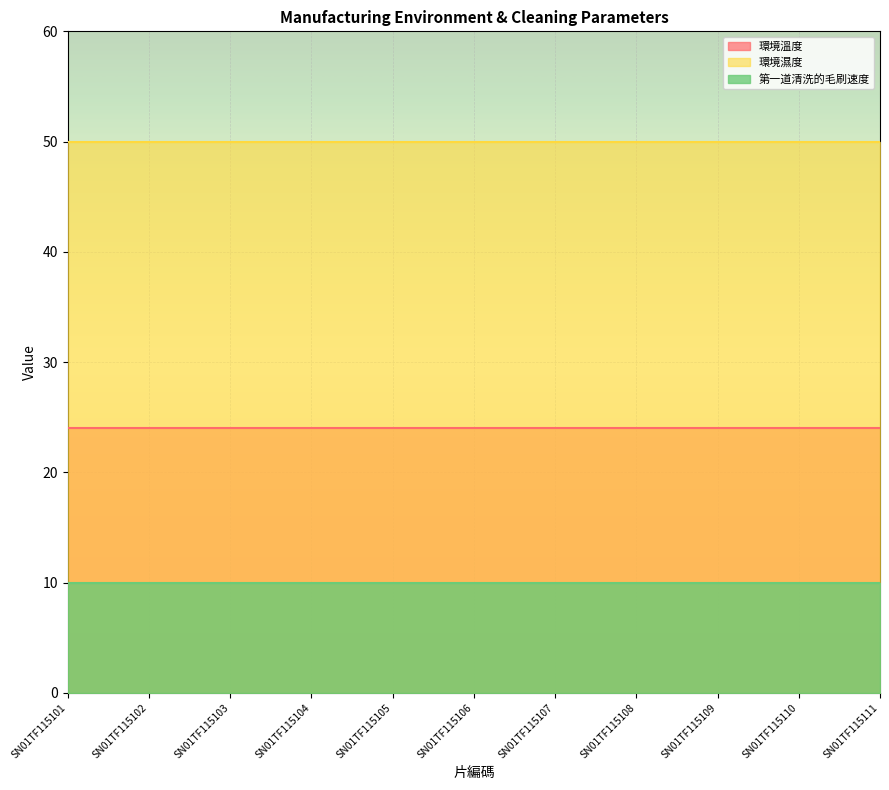

At how many categories does at least one series exceed 38?

11